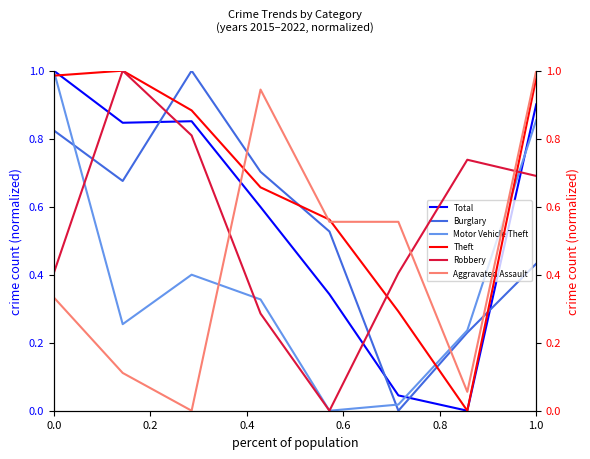

How many times do Aggravated Assault and Theft cross each other?

3